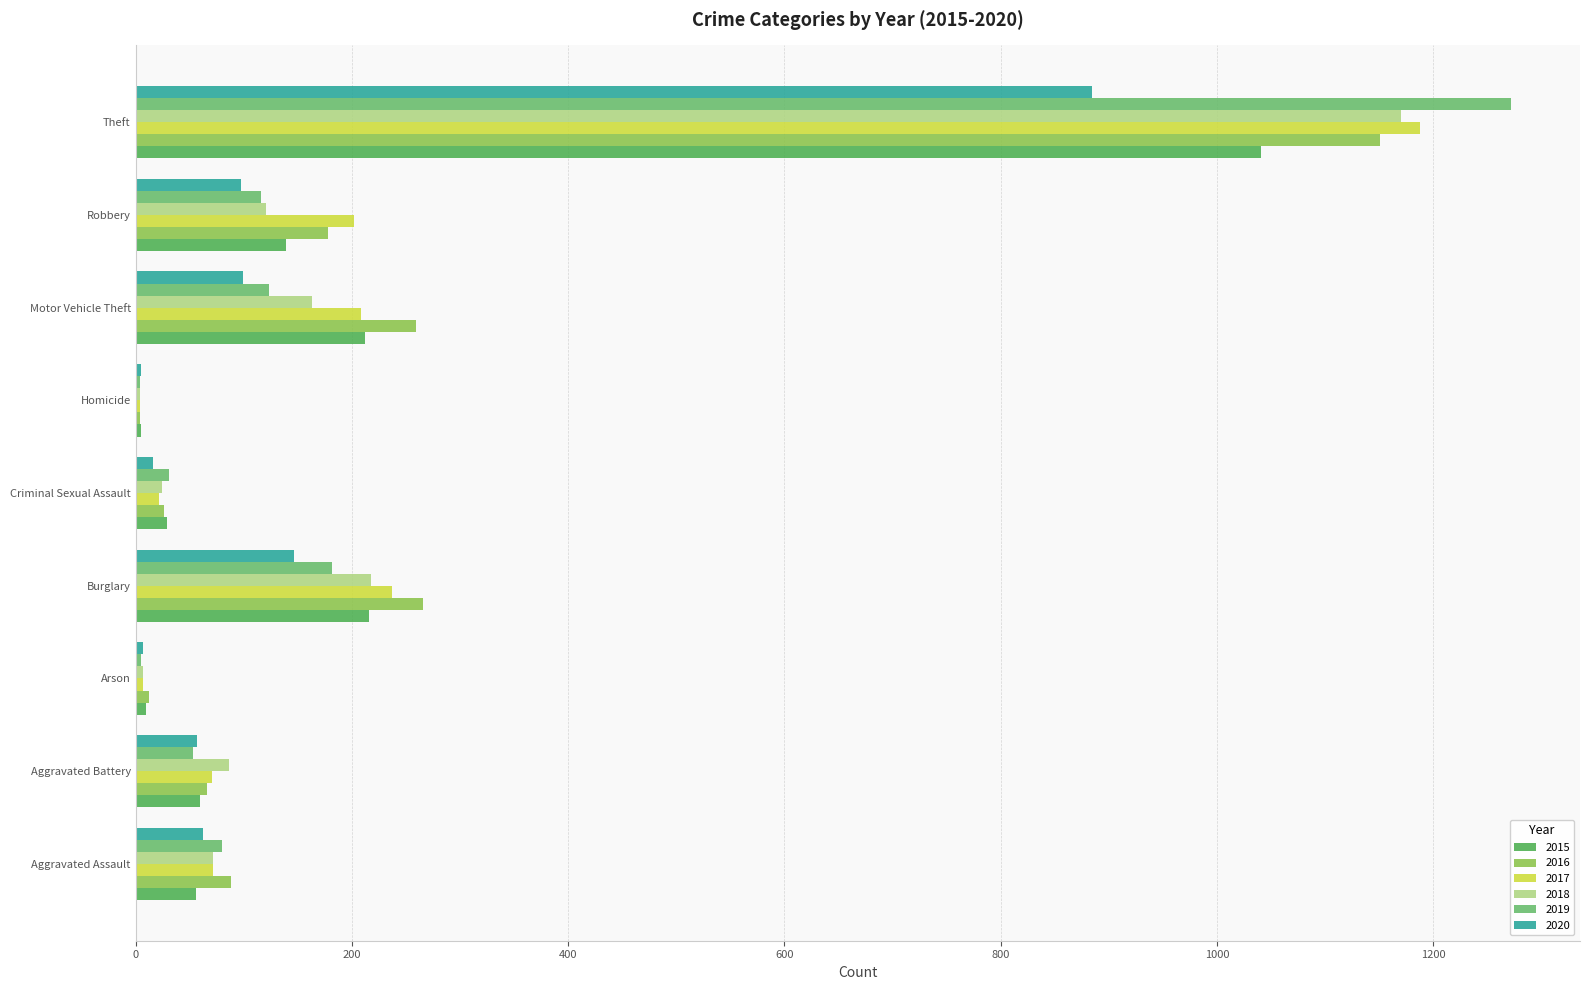

Where is 2017 nearest to the value 596?

Burglary